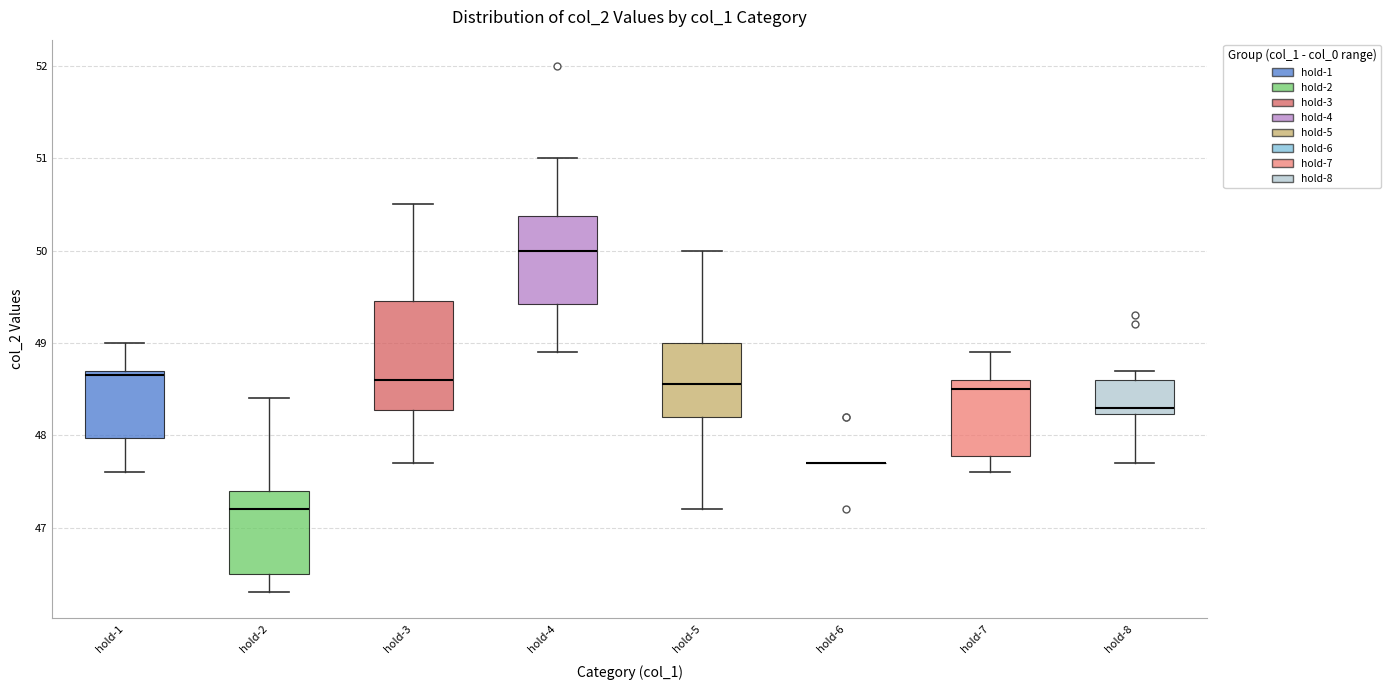

Where does the lower whisker of the box for hold-2 end on the y-axis? The values are not printed on the chart, so give them approximately, as read against the axis.

46.3